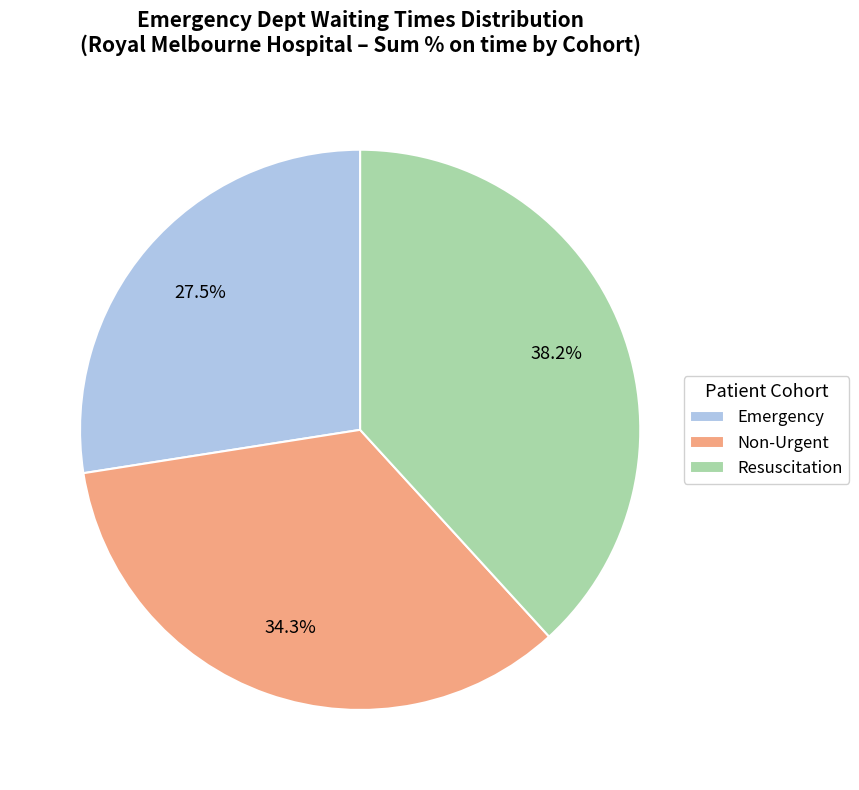

What is the ratio of the value at Non-Urgent to the value at Resuscitation?

0.9